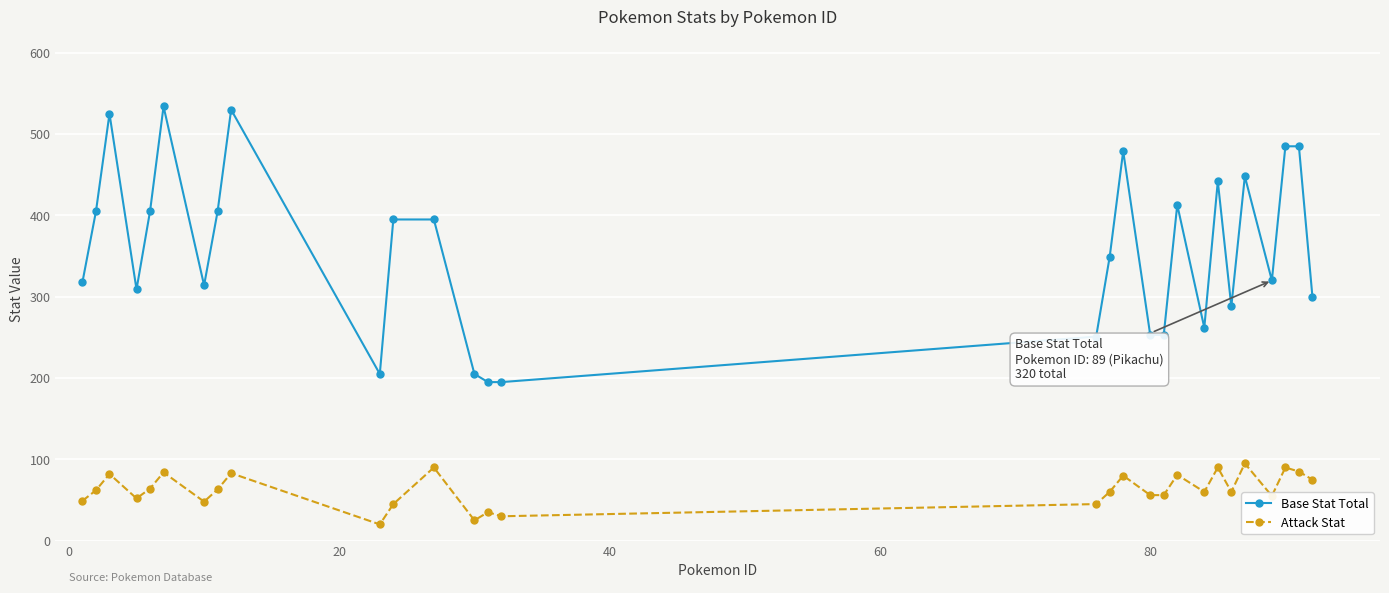

What is the minimum value for Base Stat Total?

195